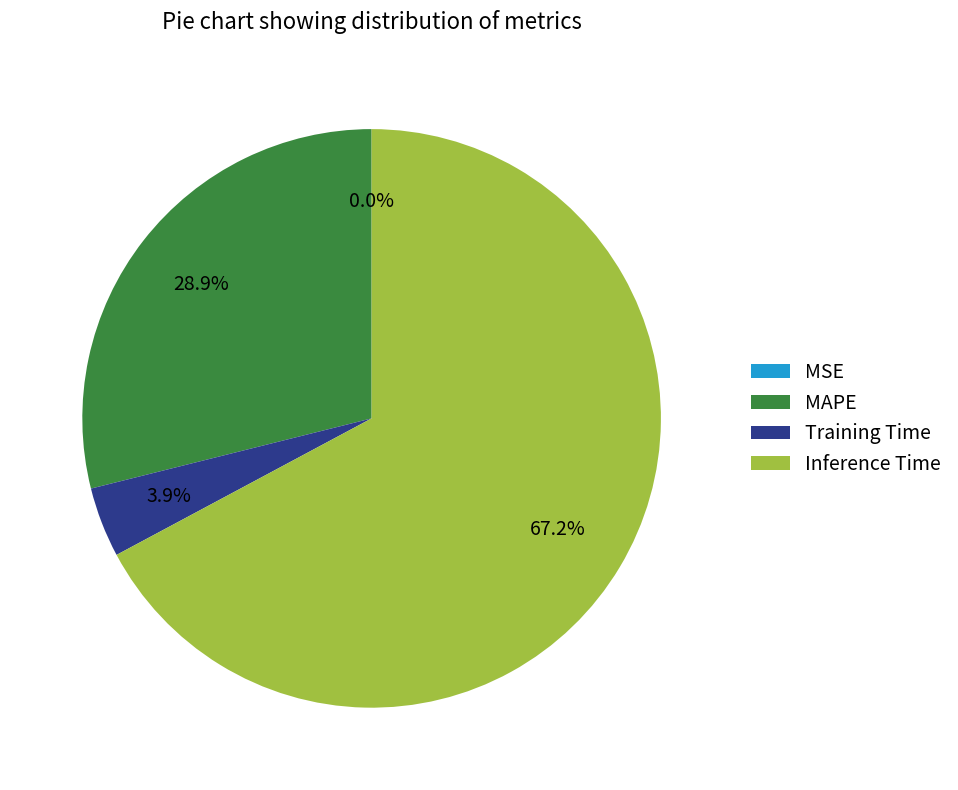

Approximately how many times larger is the value at MAPE compared to Training Time?

7.4